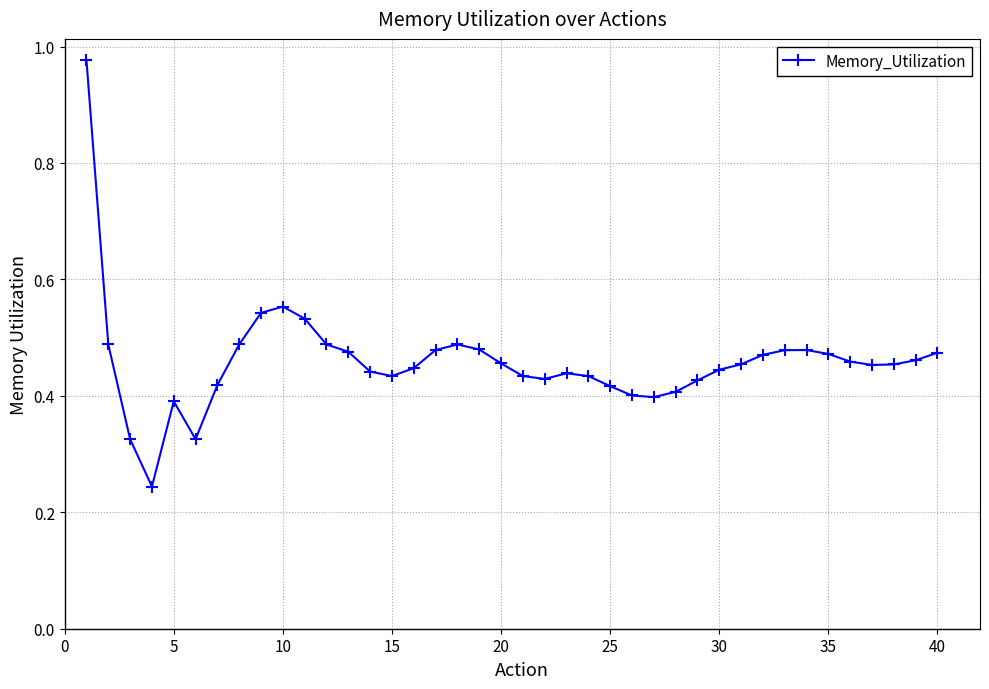

What is the sum of all values?

18.4